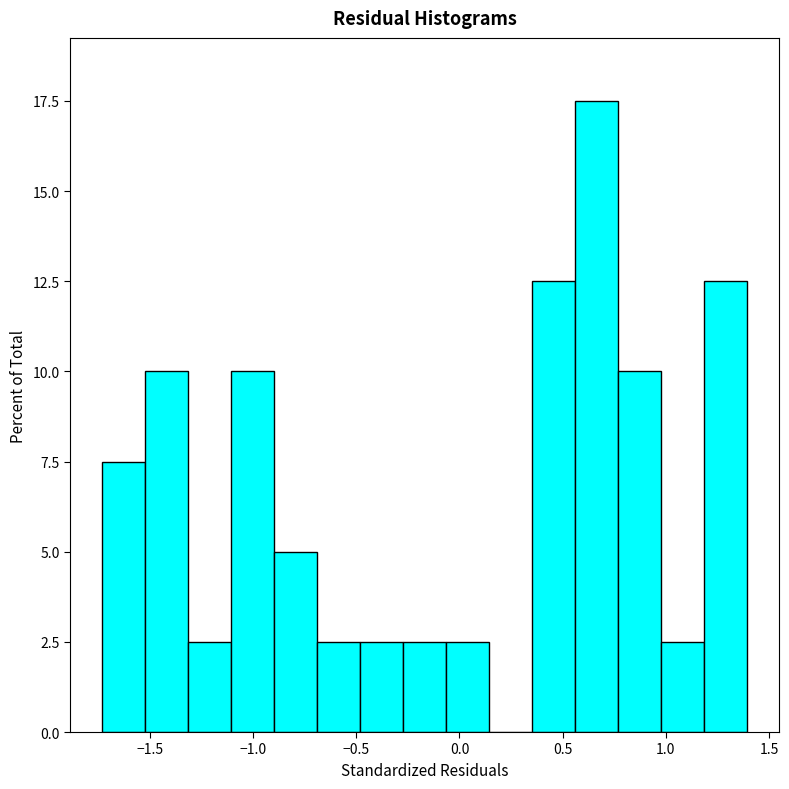

Reading left to right, list every bar in this chart as the range it spans on the x-axis followed by its height. Neither the bar edges nor the heights are printed on the chart, so give them approximately, as read against the axes.

-1.75 to -1.50: 7.5
-1.50 to -1.30: 10.0
-1.30 to -1.10: 2.5
-1.10 to -0.90: 10.0
-0.90 to -0.70: 5.0
-0.70 to -0.50: 2.5
-0.50 to -0.25: 2.5
-0.25 to -0.05: 2.5
-0.05 to 0.15: 2.5
0.15 to 0.35: 0
0.35 to 0.55: 12.5
0.55 to 0.75: 17.5
0.75 to 1.00: 10.0
1.00 to 1.20: 2.5
1.20 to 1.40: 12.5